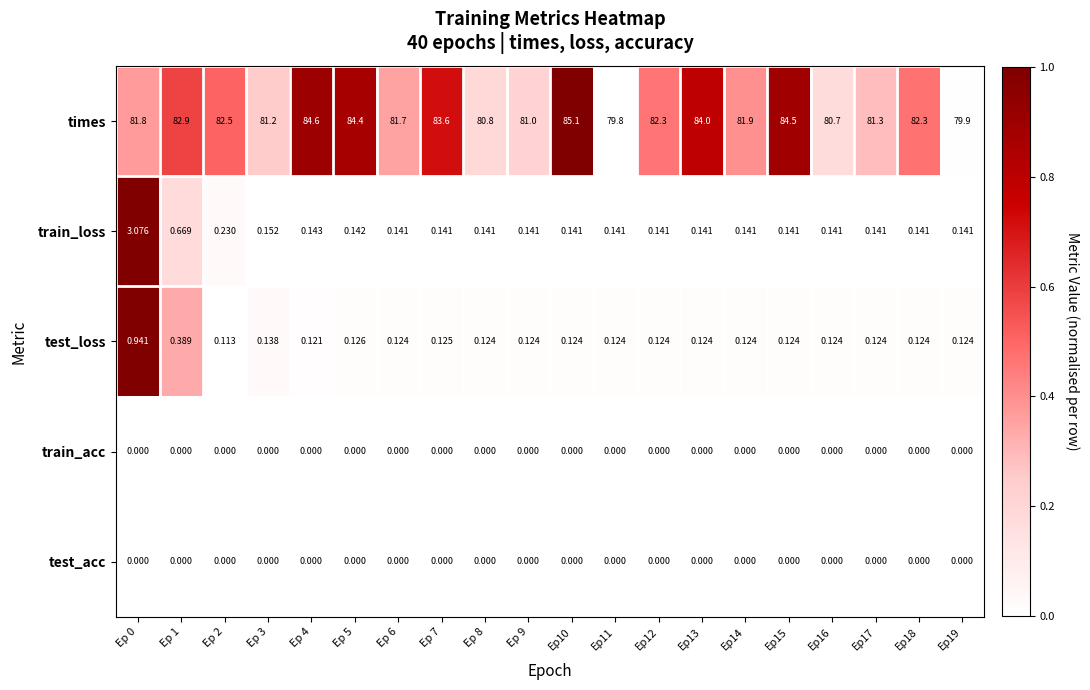

Which series has the largest total across all categories?

times